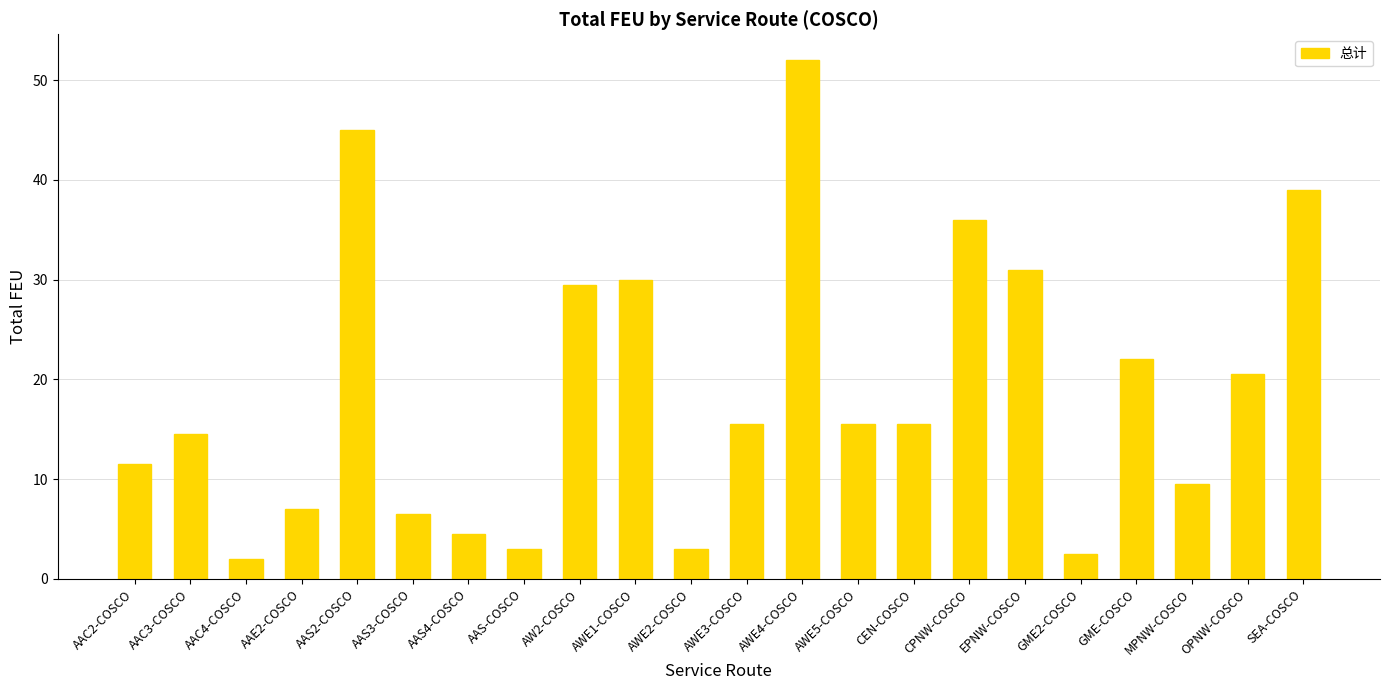

At which category does the chart reach its minimum across all series?

AAC4-COSCO